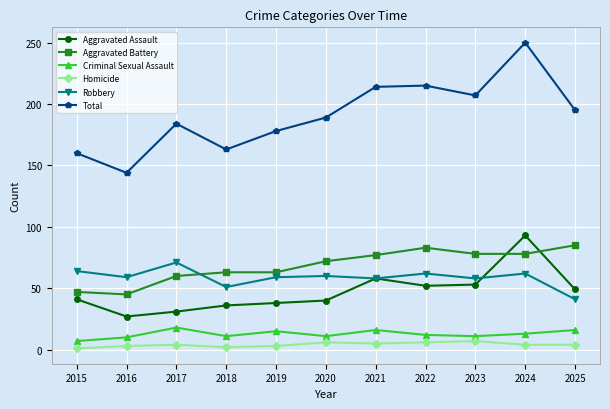

Which series changed the most between 2018 and 2022?

Total